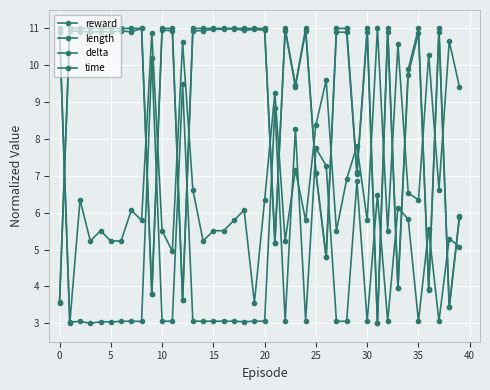

How many categories are shown in the chart?

40